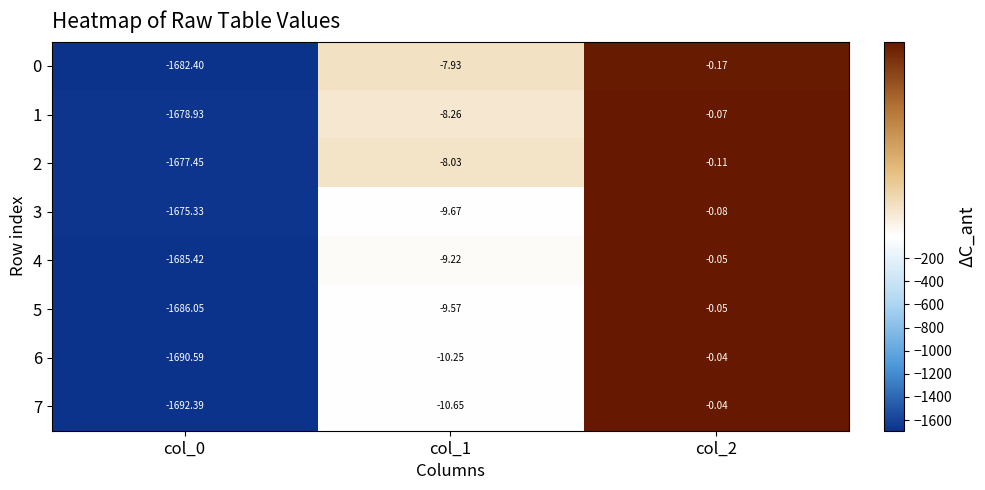

Is the value of 4 at col_0 greater than the value of 7 at col_1?

No